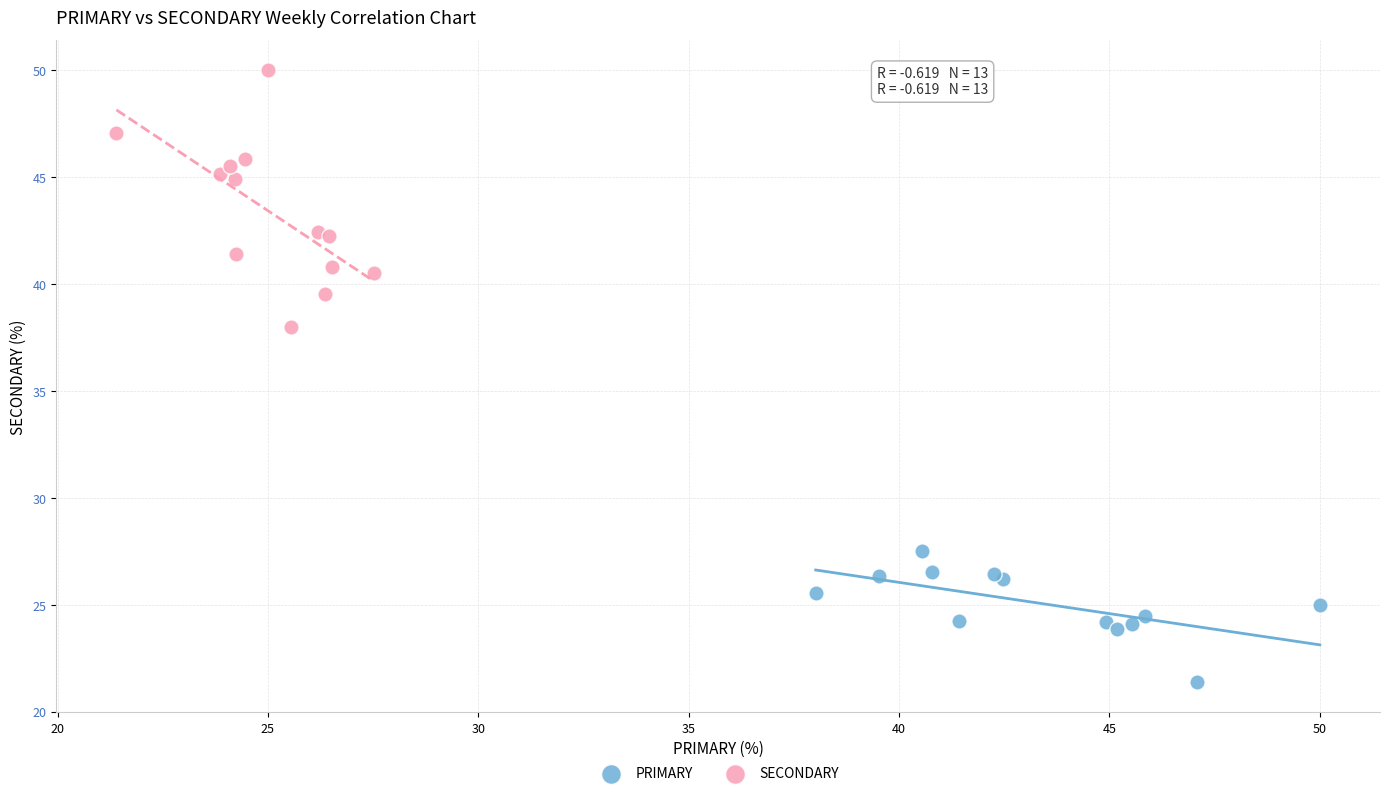

Which series has the largest Y range (max minus min)?

SECONDARY